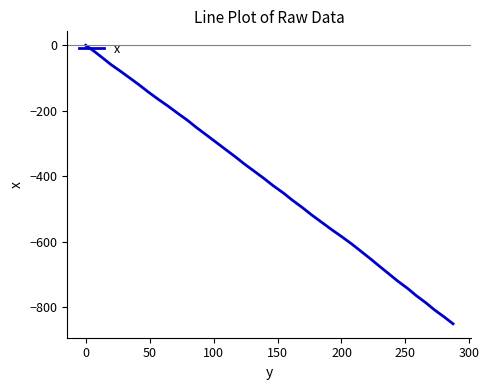

What is the difference between the maximum and minimum values?

850.4